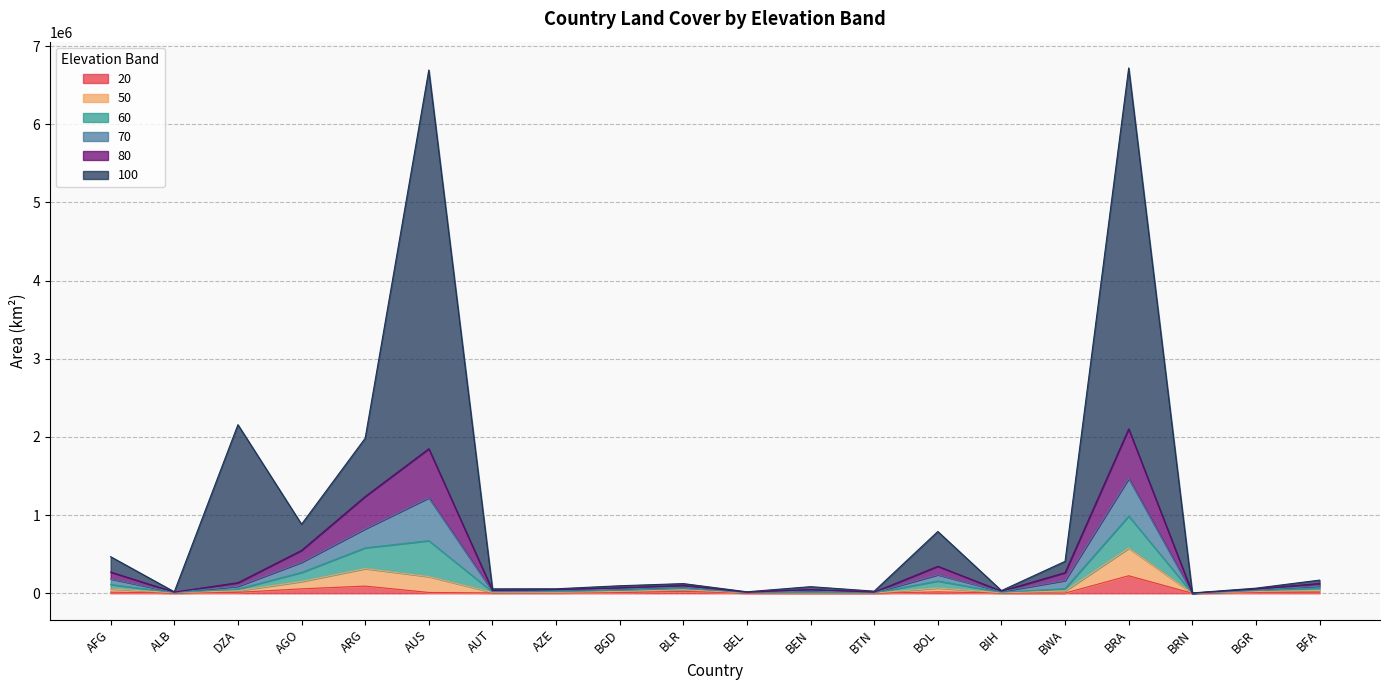

The value of 20 at BRA is 223832. True or false?

True